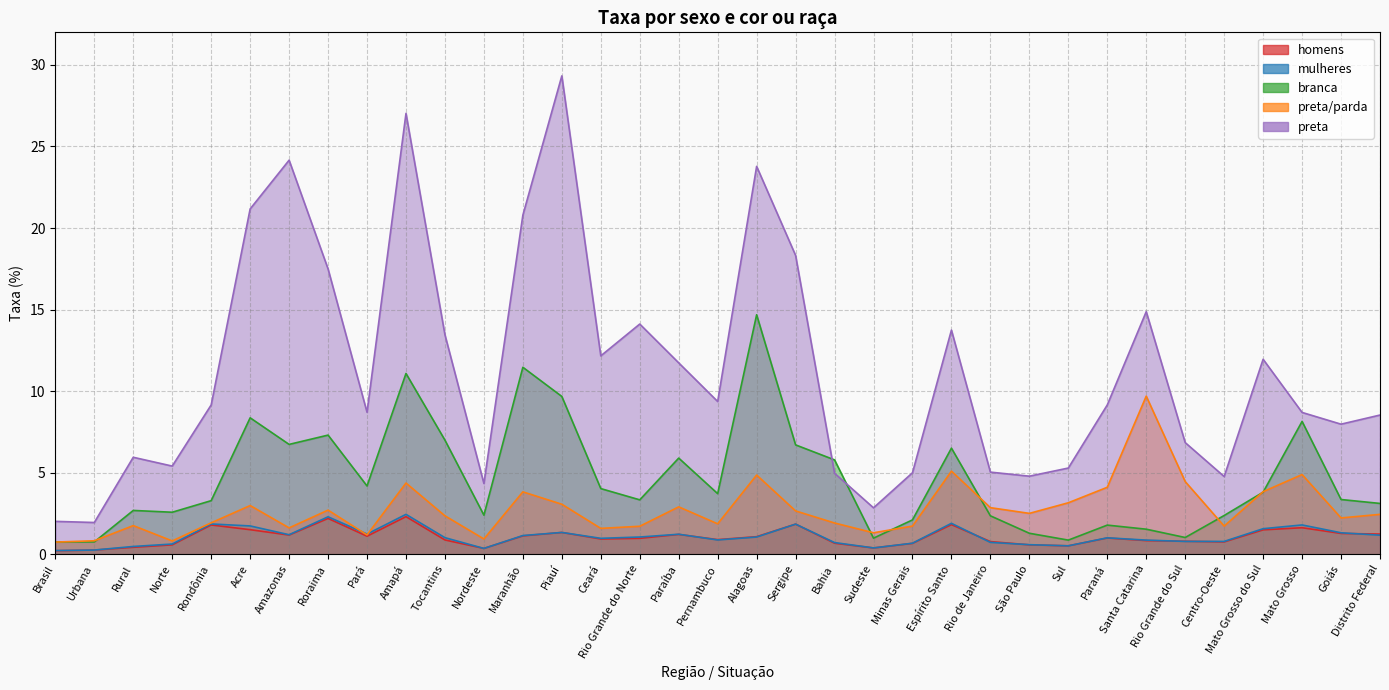

What is the difference between the preta/parda values at Goiás and Rural?

0.5